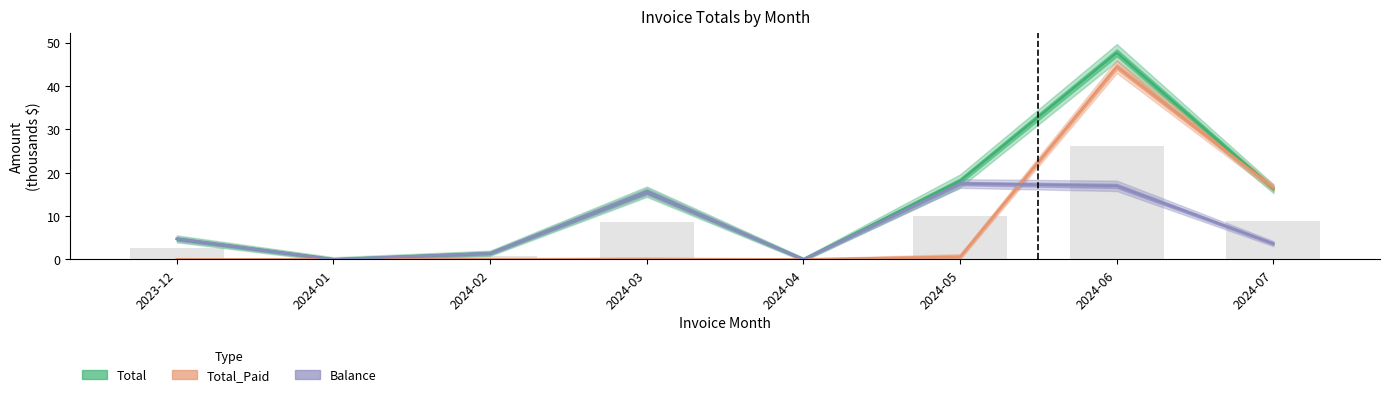

What is the sum of all Total_Paid values?

61.6